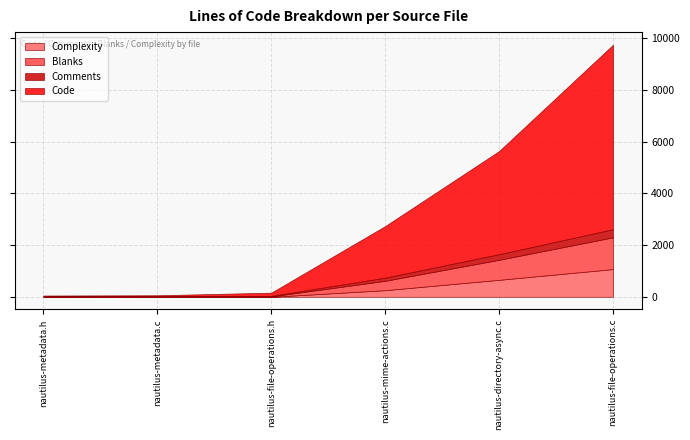

The Complexity series shows 0 at nautilus-metadata.h. True or false?

True